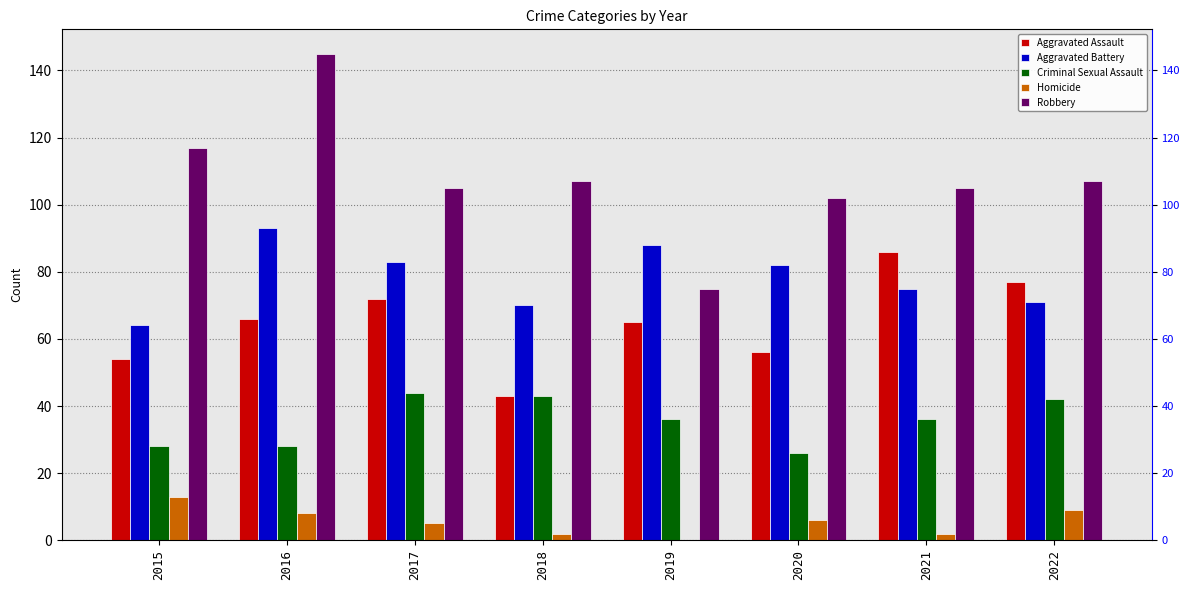

How many data points in Aggravated Assault are above 66?

3